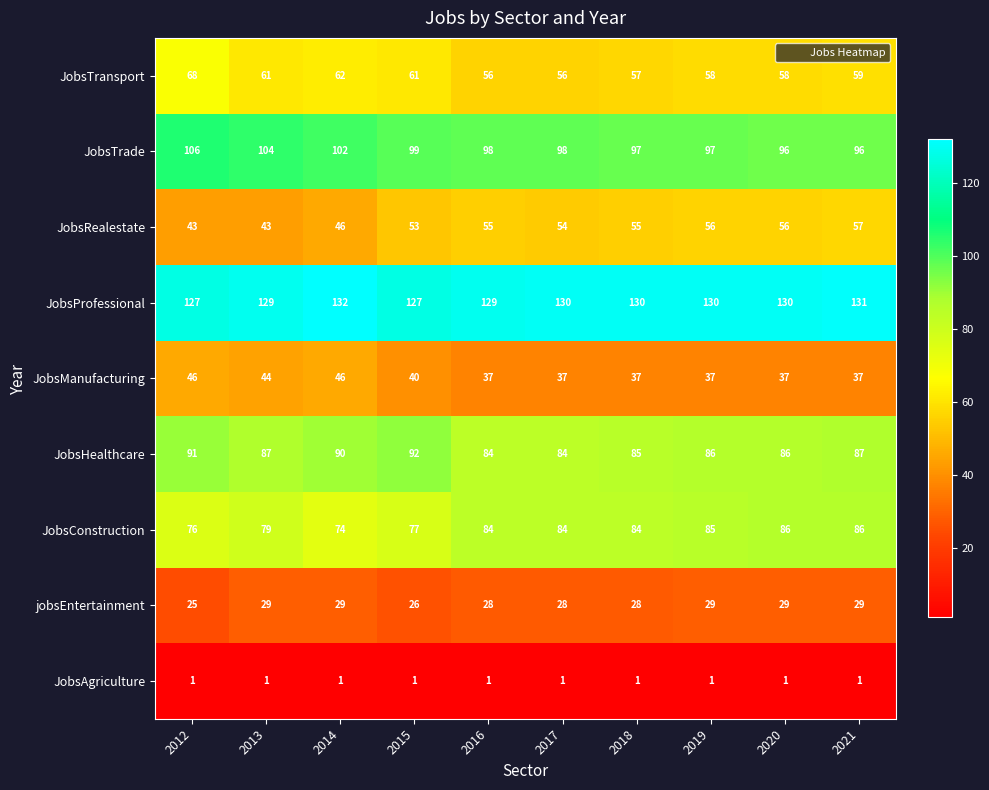

What is the sum of the jobsEntertainment values at 2014 and 2021?

58